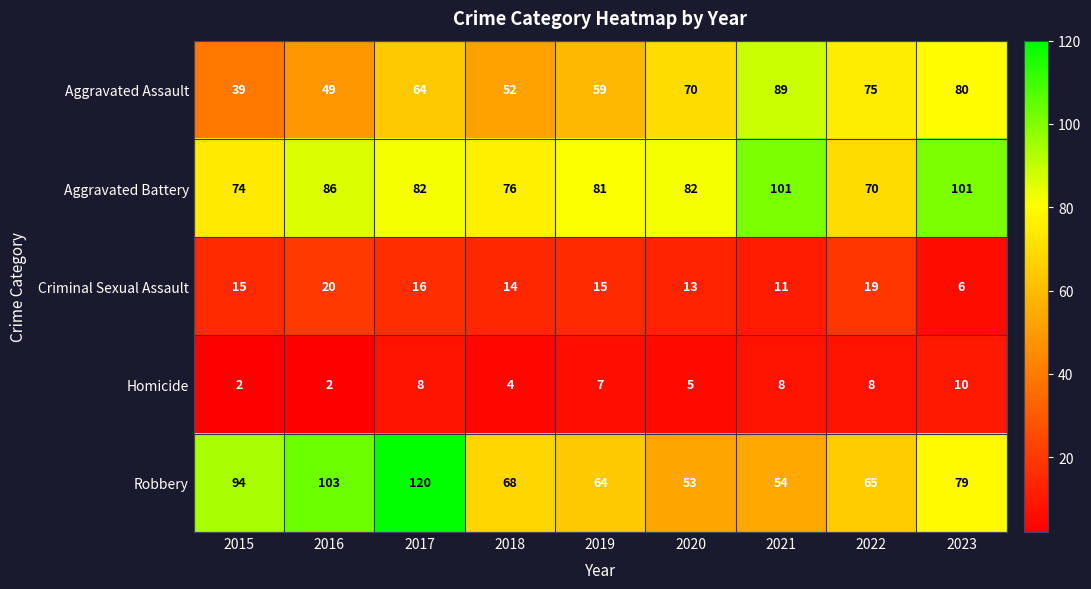

True or false: Homicide has a value of 4 at 2018.

True